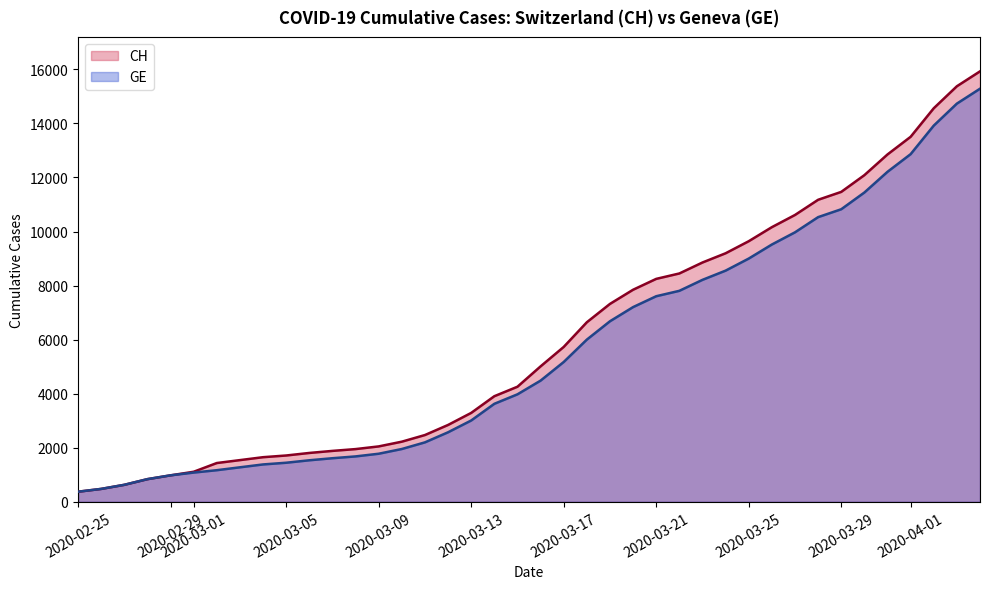

What are all the series names shown in the legend?

CH, GE